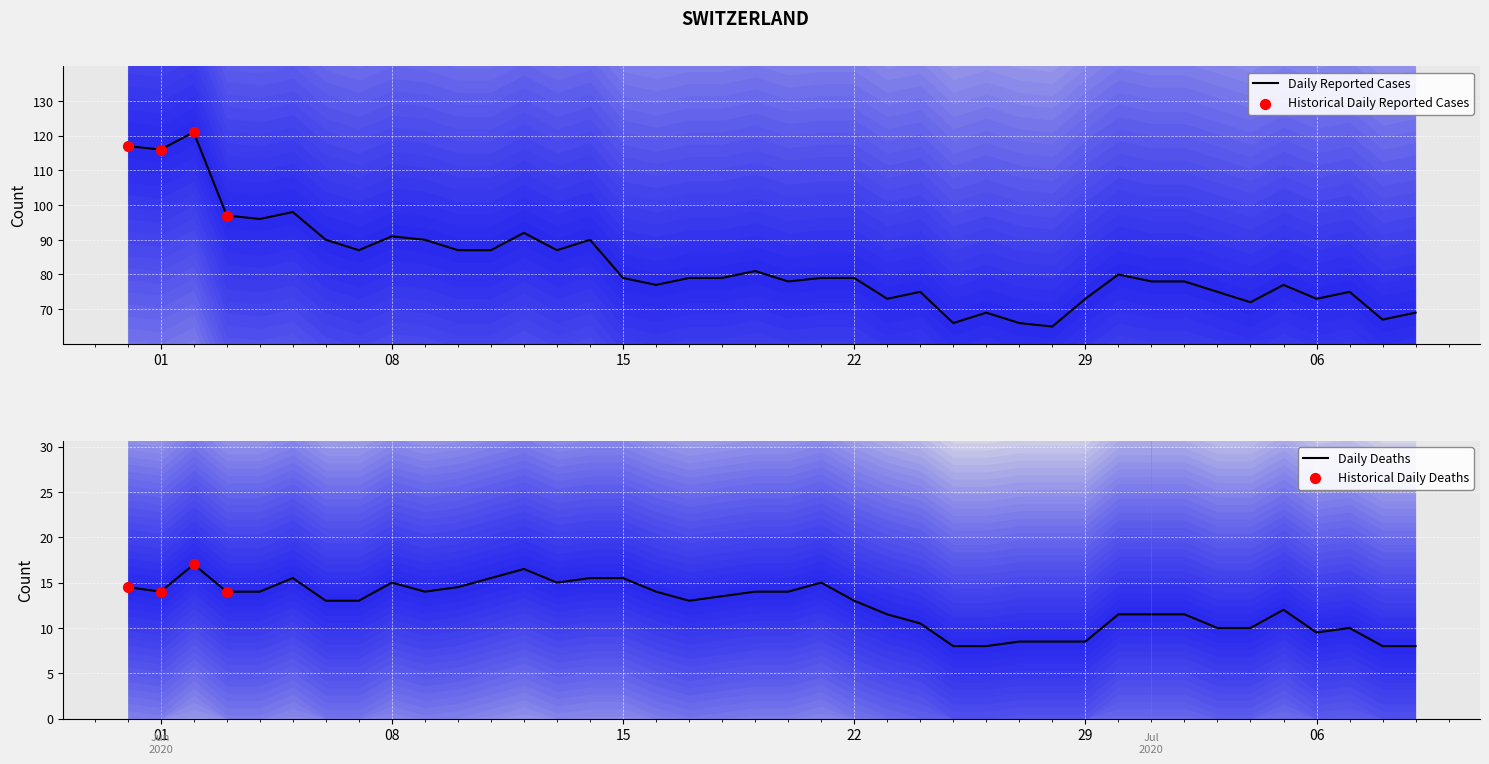

The Daily Reported Cases series shows 44 at 29. True or false?

False